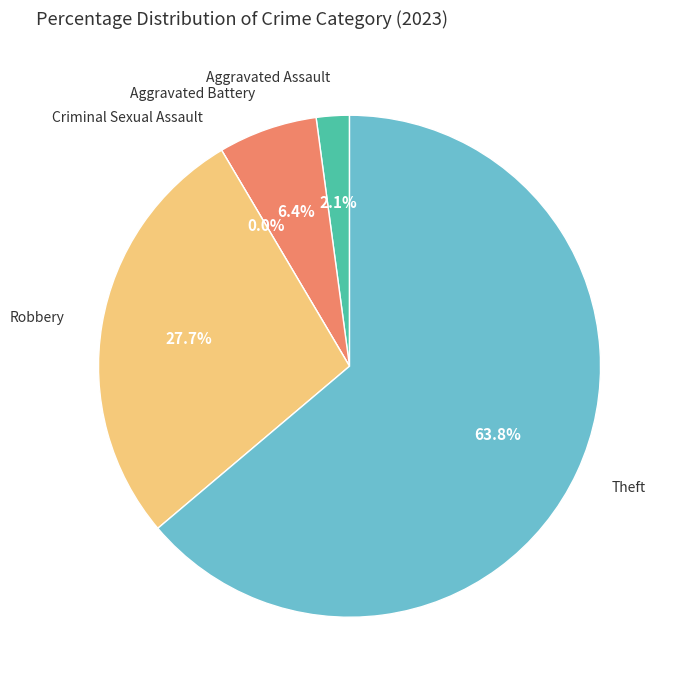

To the nearest percent, what percentage of the pie is Theft?

64%